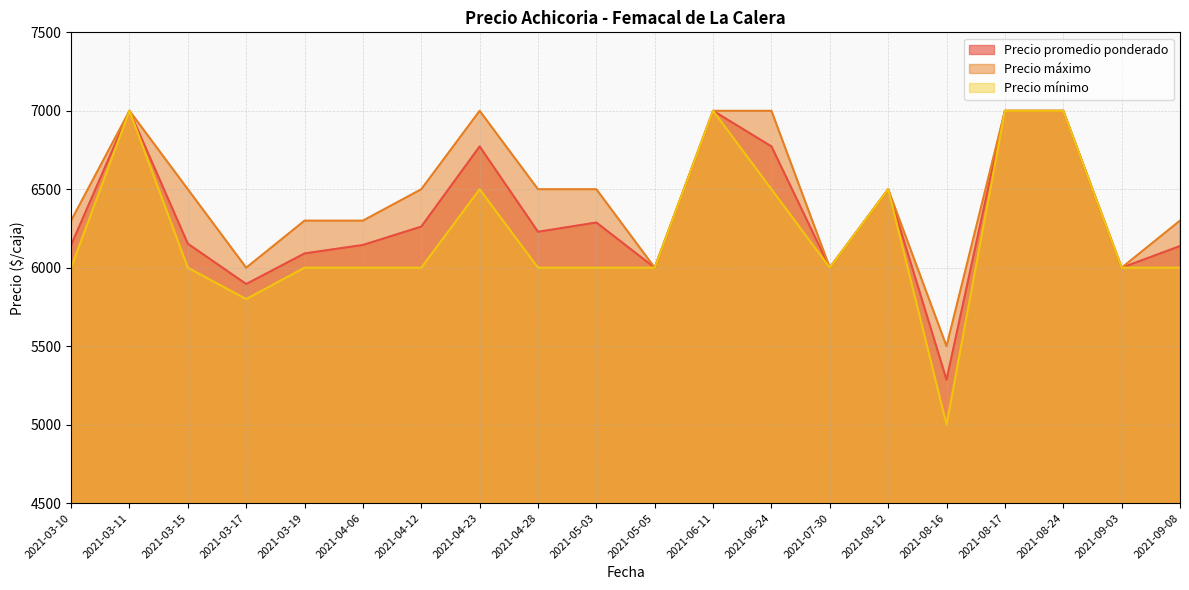

True or false: Precio máximo has a value of 6300 at 2021-04-06.

True